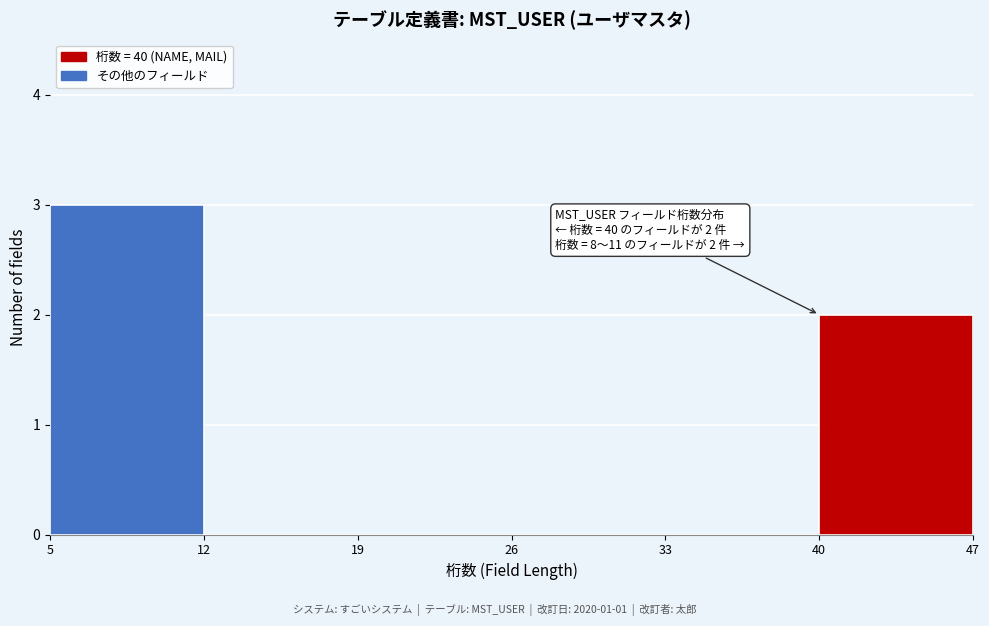

Over which range of the x-axis is the bar tallest?

5 to 12